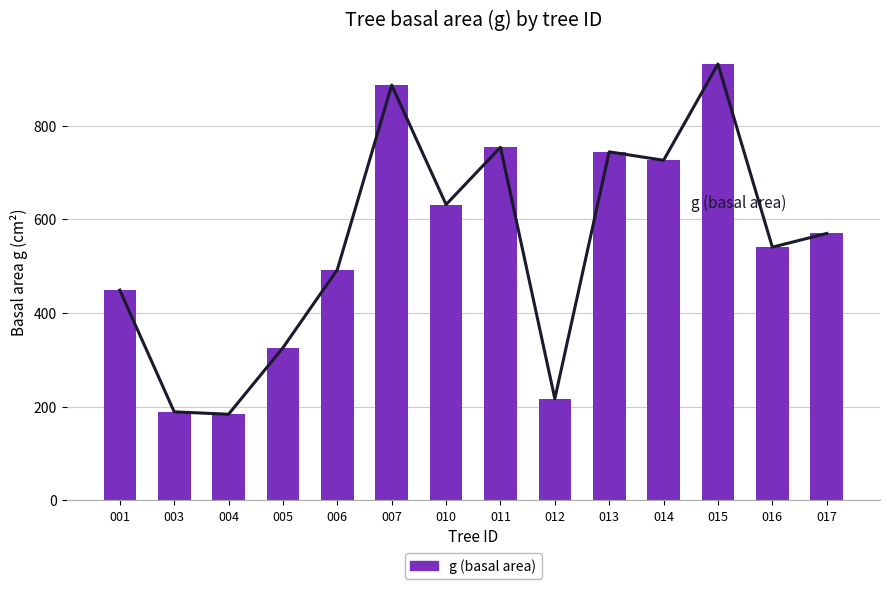

What is the sum of all g (trend) values?

7638.7